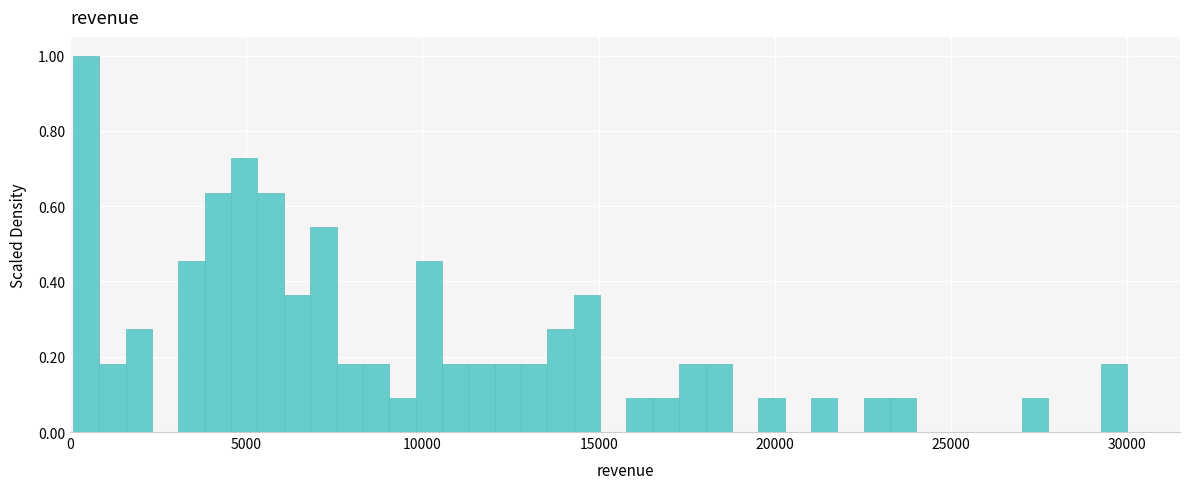

Read against the x-axis, roughly where is the centre of the tallest bar?

500